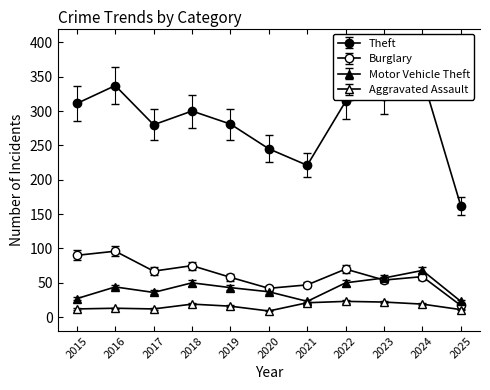

True or false: Aggravated Assault and Motor Vehicle Theft intersect in this chart.

False